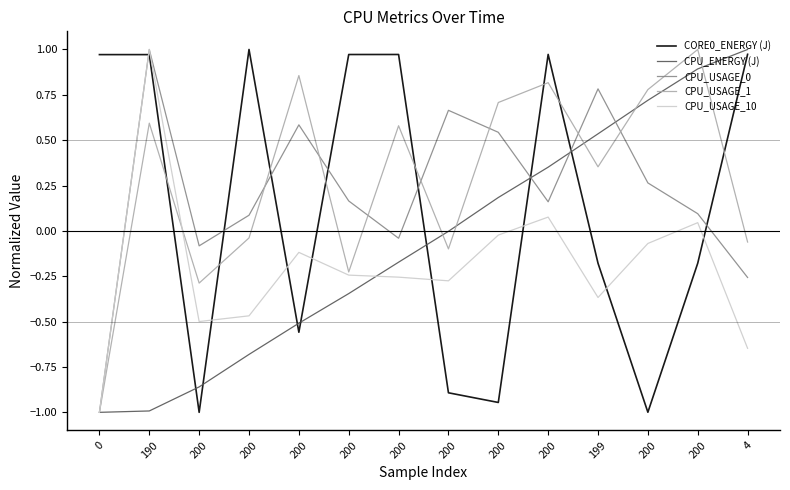

How many lines are shown in the chart?

5